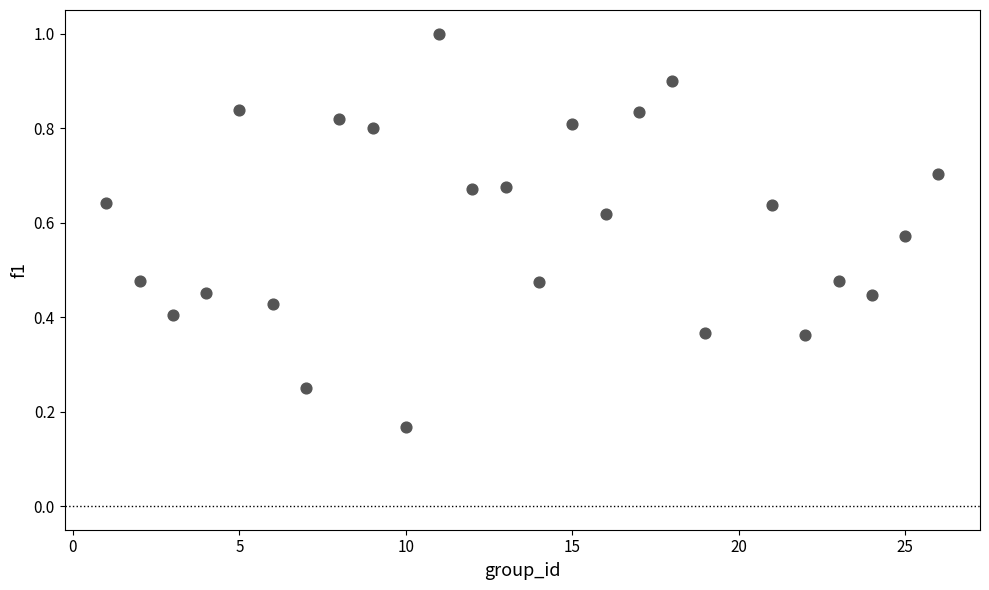

What is the range of X values (max minus min)?

25.0